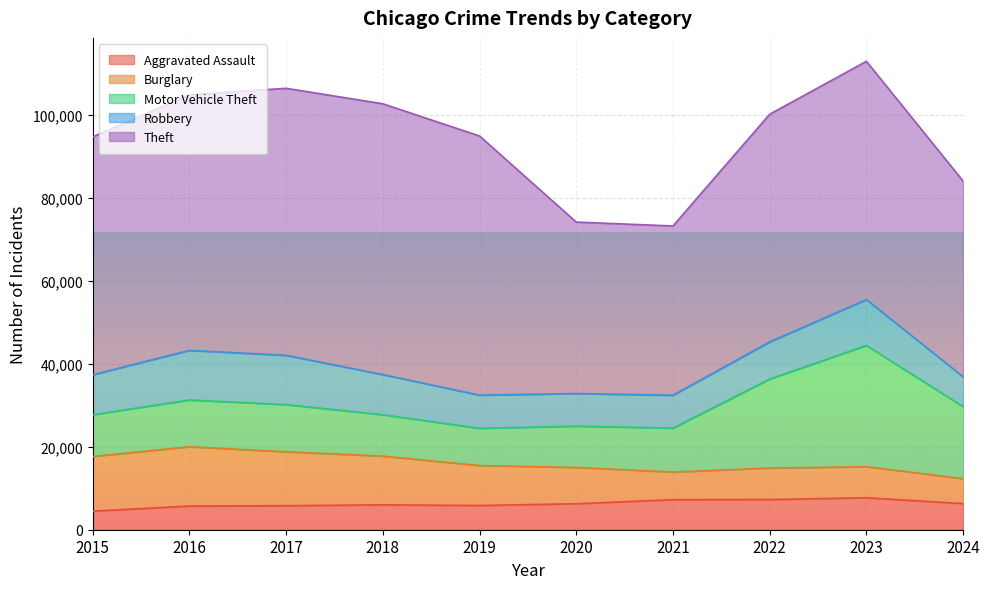

Rank the categories by Motor Vehicle Theft value from lowest to highest.

2019, 2020, 2018, 2015, 2021, 2016, 2017, 2024, 2022, 2023